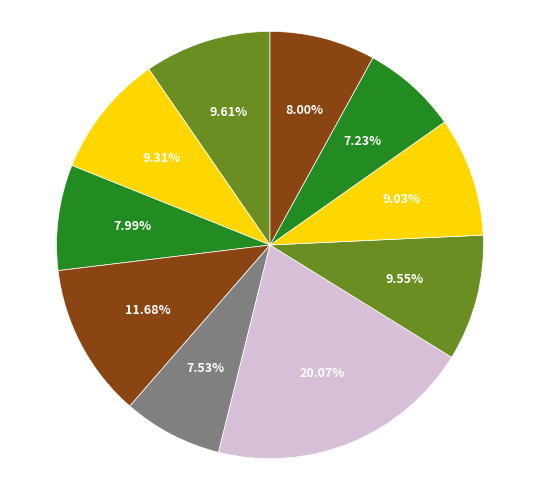

How many segments does this pie chart have?

10